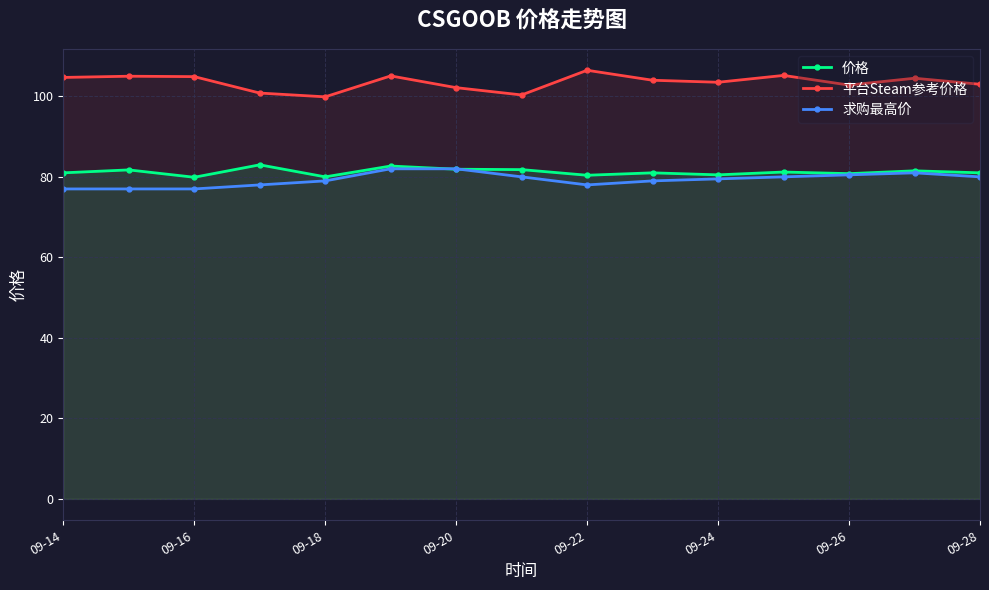

What are all the series names shown in the legend?

价格, 平台Steam参考价格, 求购最高价